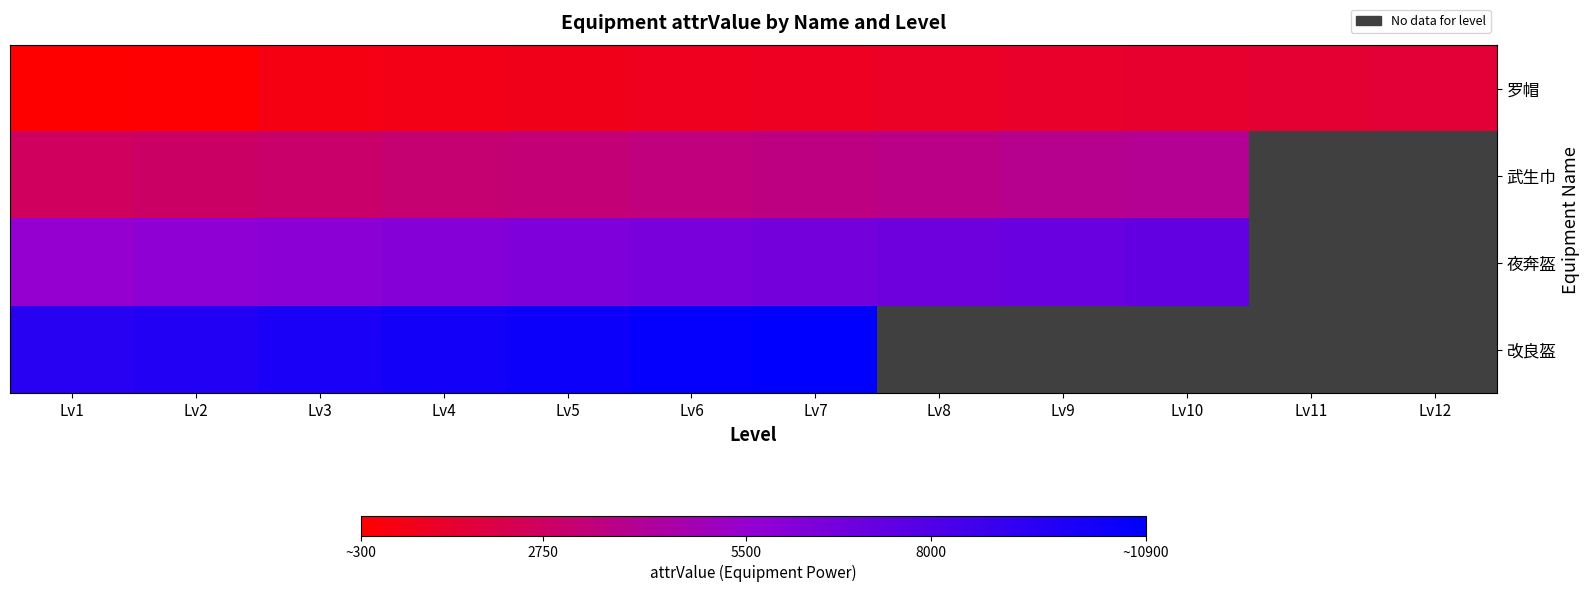

Rank the series at Lv7 from lowest to highest value.

罗帽, 武生巾, 夜奔盔, 改良盔